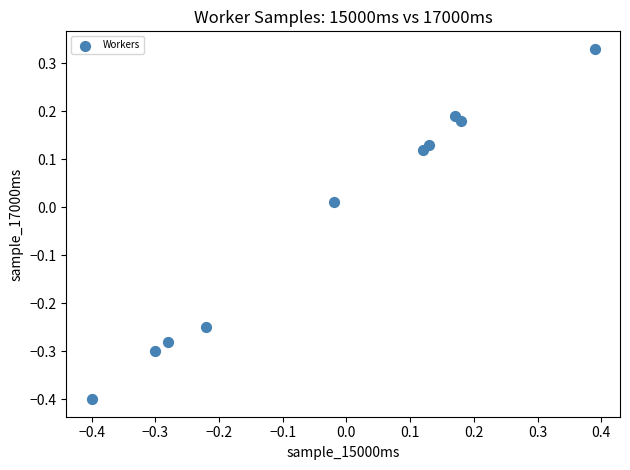

What is the range of Y values (max minus min)?

0.7